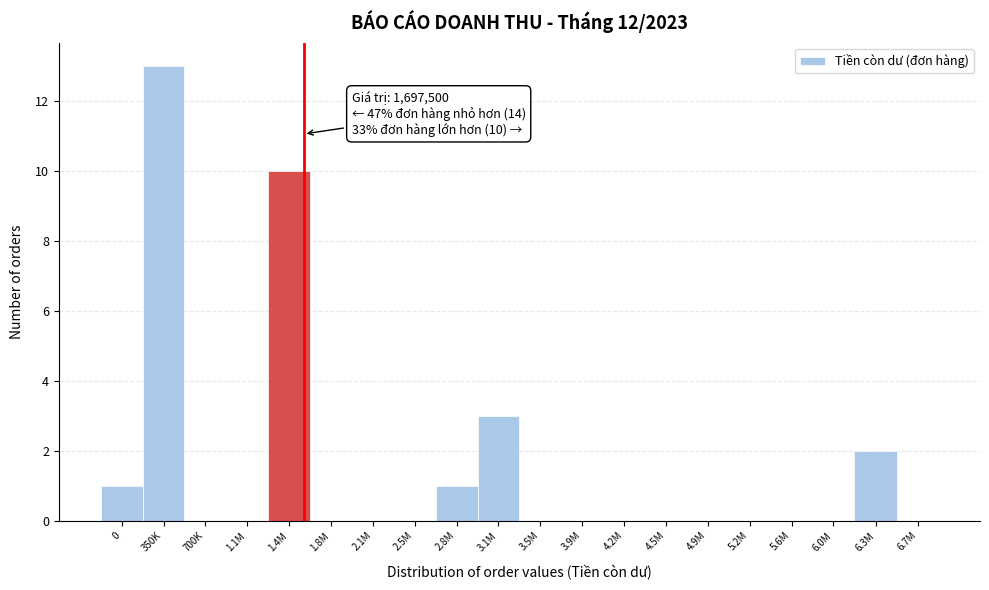

Reading left to right, list all the values displayed in this chart.

0=1	350K=13	700K=0	1.1M=0	1.4M=10	1.8M=0	2.1M=0	2.5M=0	2.8M=1	3.1M=3	3.5M=0	3.9M=0	4.2M=0	4.5M=0	4.9M=0	5.2M=0	5.6M=0	6.0M=0	6.3M=2	6.7M=0